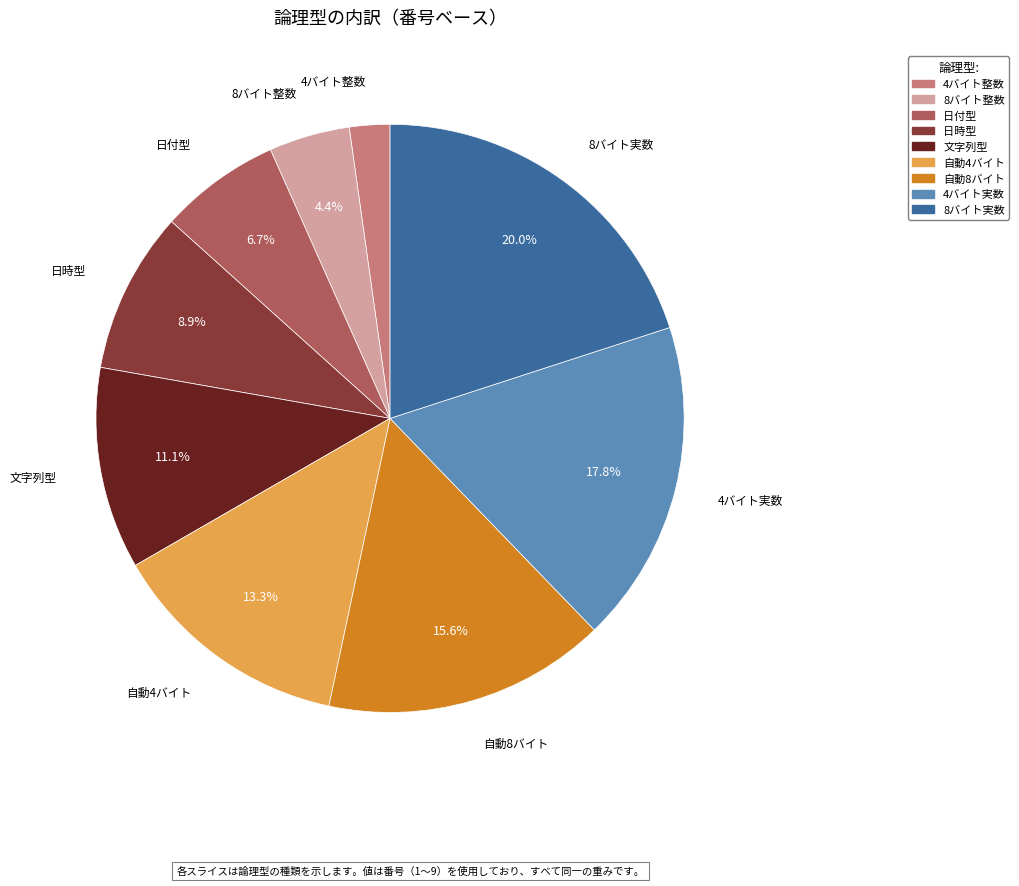

To the nearest percent, what is the difference between the 日付型 and 自動8バイト slice percentages?

9%